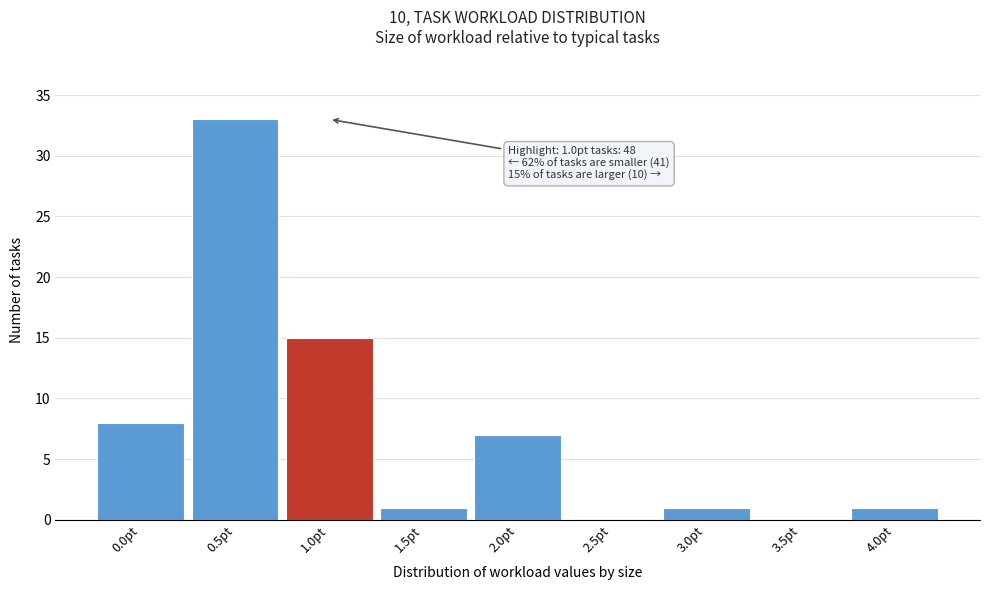

Reading left to right, what are all the values shown in this chart?

0.0pt=8	0.5pt=33	1.0pt=15	1.5pt=1	2.0pt=7	2.5pt=0	3.0pt=1	3.5pt=0	4.0pt=1